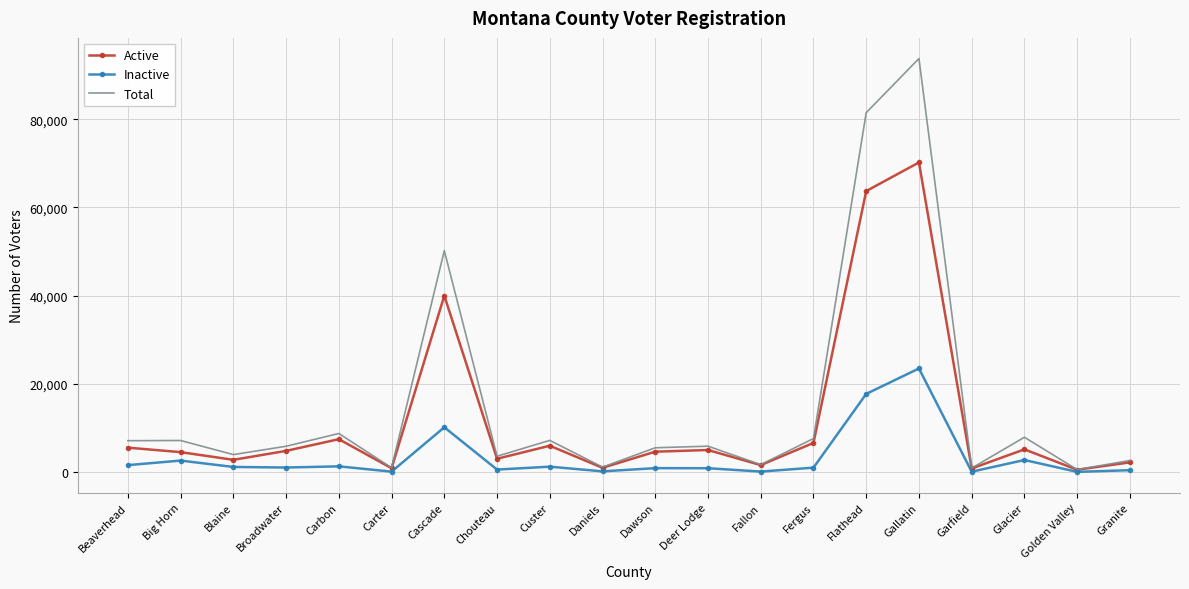

How many interior local valleys does the Total series have?

7